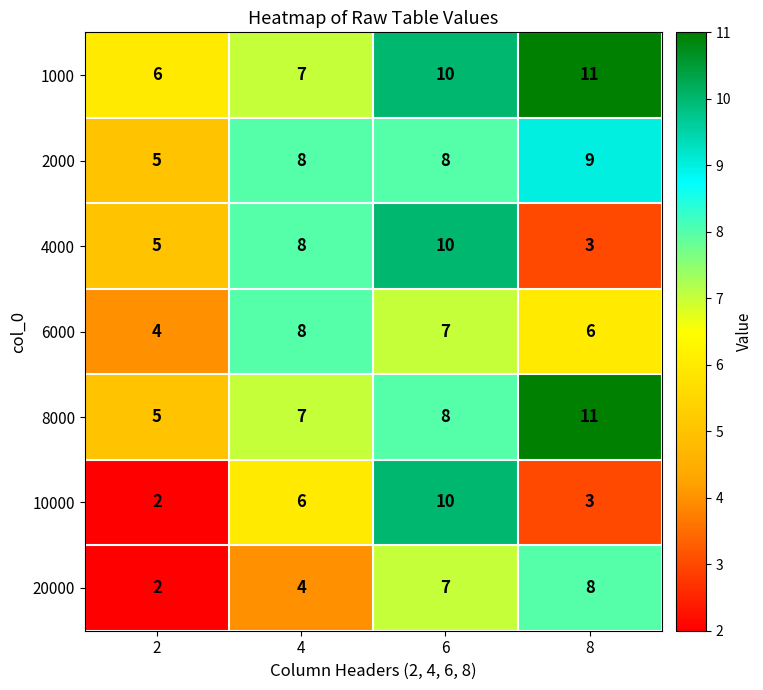

How many distinct data groups are displayed?

7